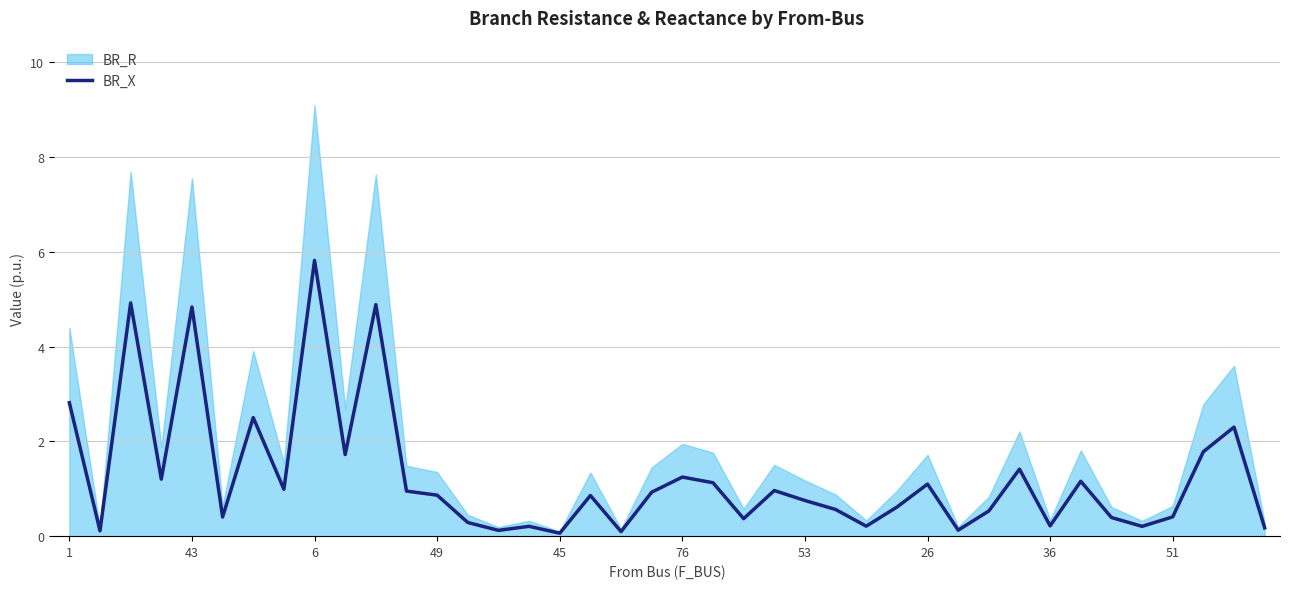

Does the chart display data point markers on the line(s)?

No